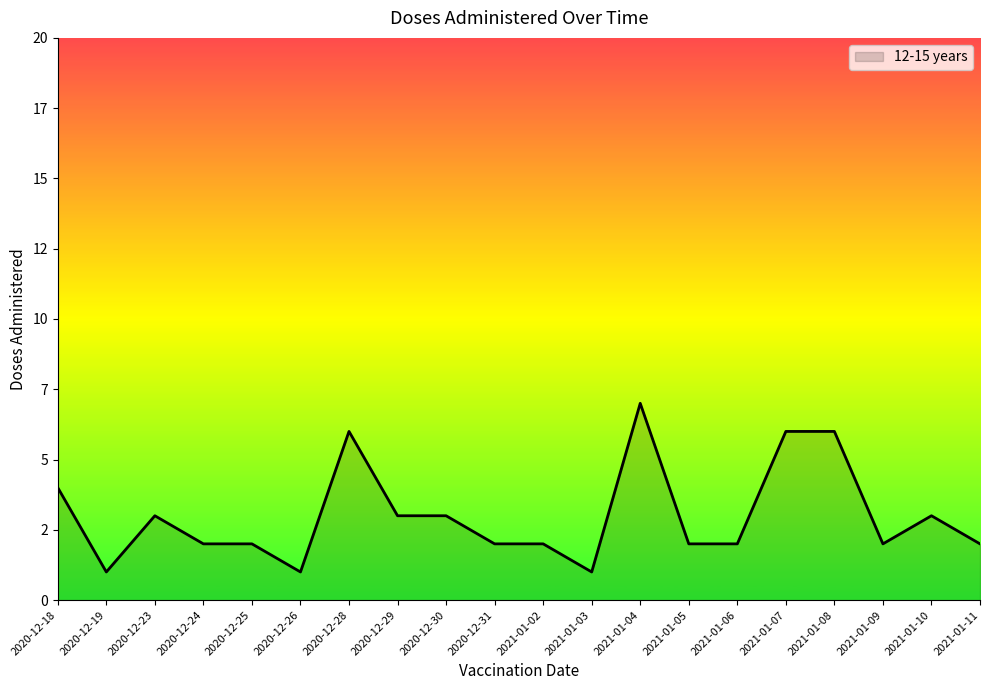

What is the change in value from 2021-01-04 to 2021-01-09?

-5